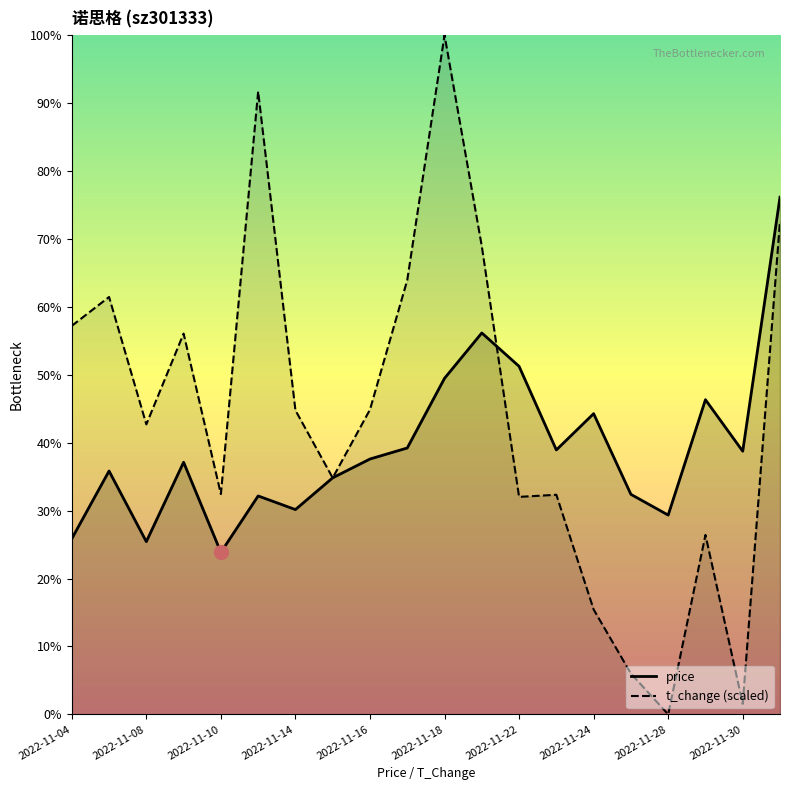

Which series ends up on top after the final intersection of t_change (scaled) and price?

price